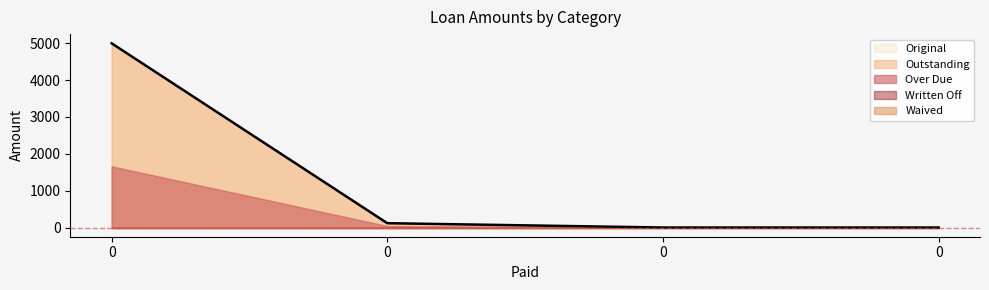

What is the value of the Original point at the 1st from the left?

5000.0